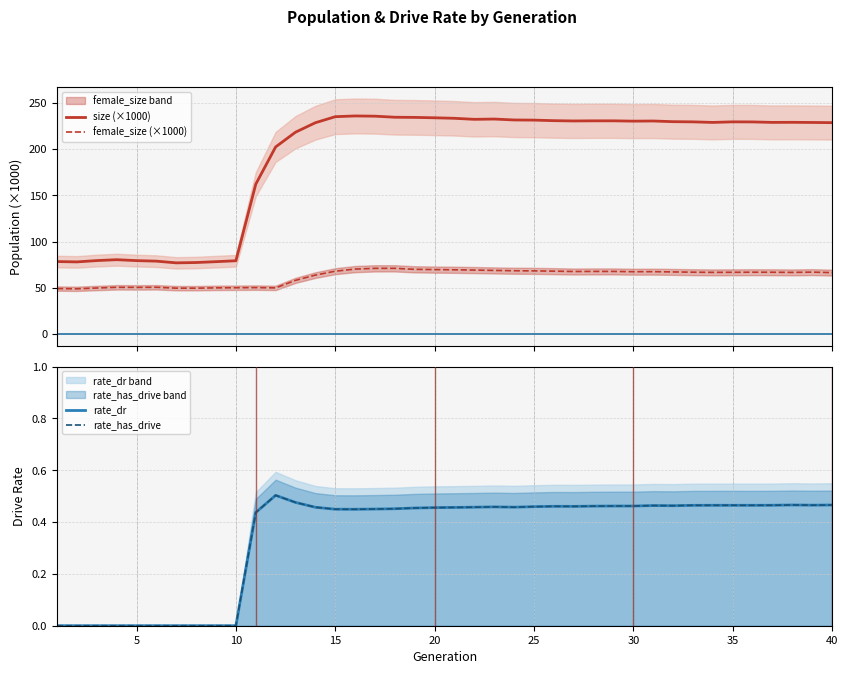

True or false: size (×1000) has more than 1 interior local peaks.

True